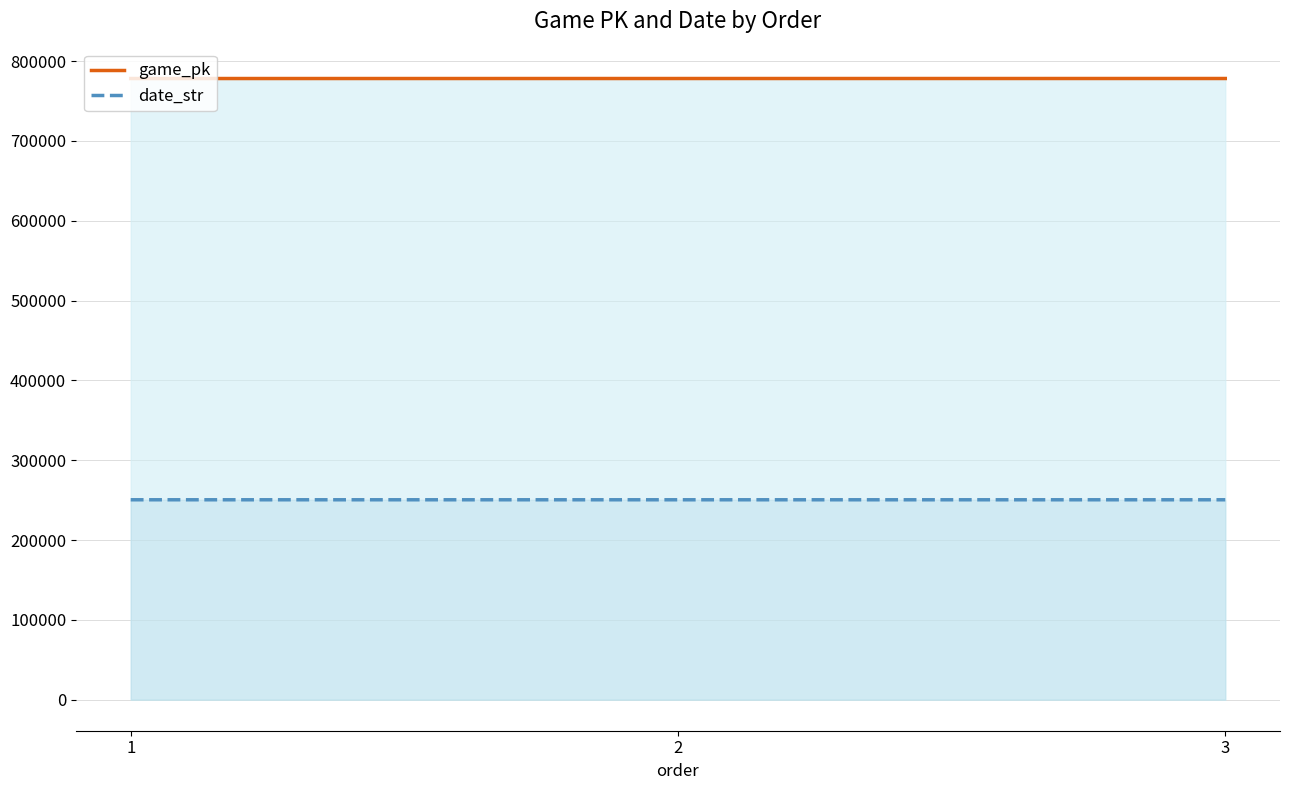

At which category is the sum across all series the highest?

3